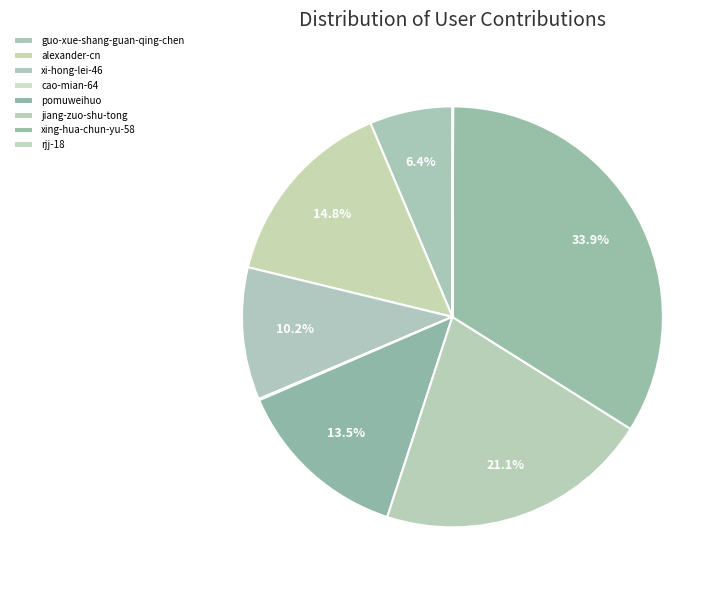

Which category has the smallest portion of the pie?

rjj-18